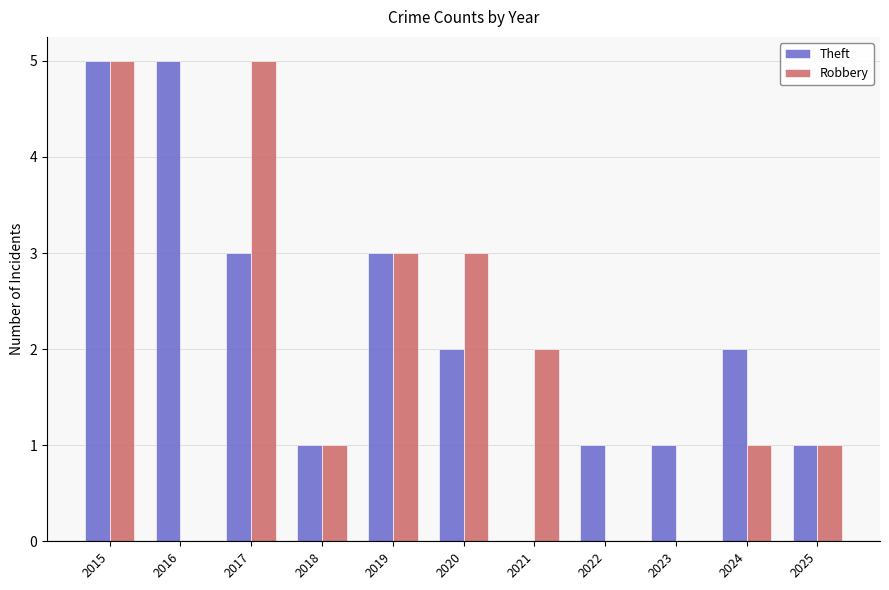

What is the sum of all Robbery values?

21